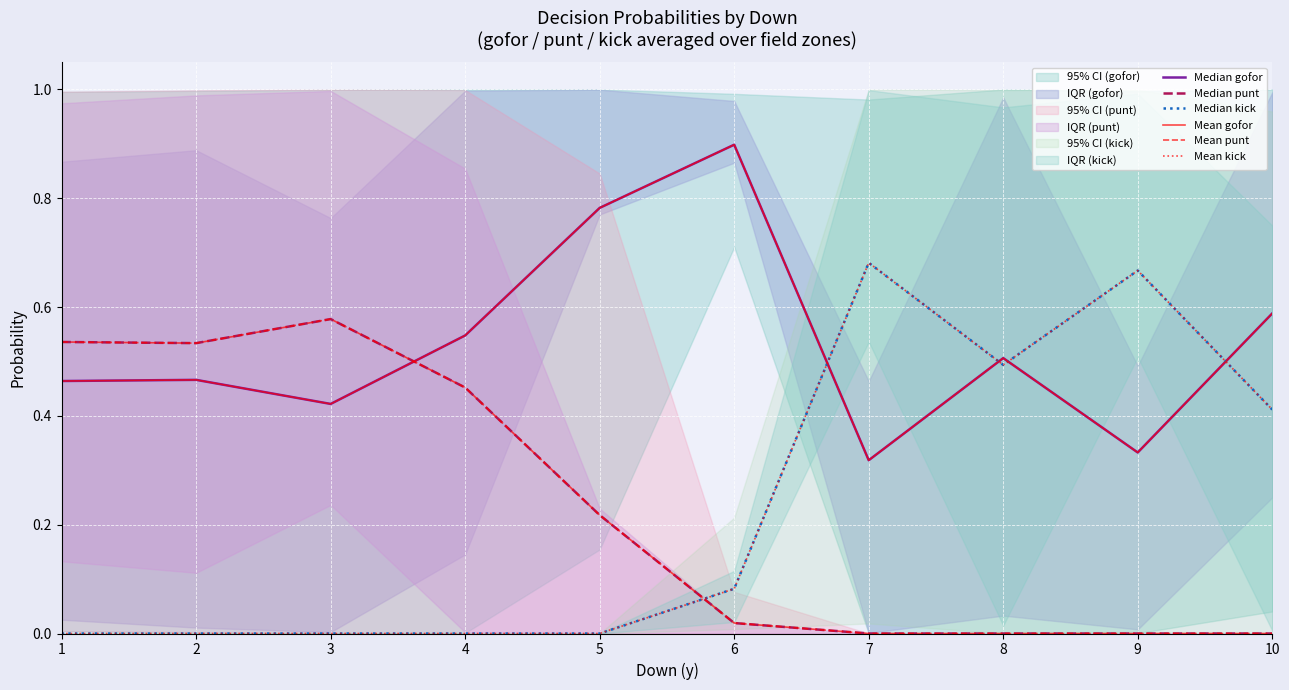

Between 2 and 6, which series saw the biggest shift?

Median punt